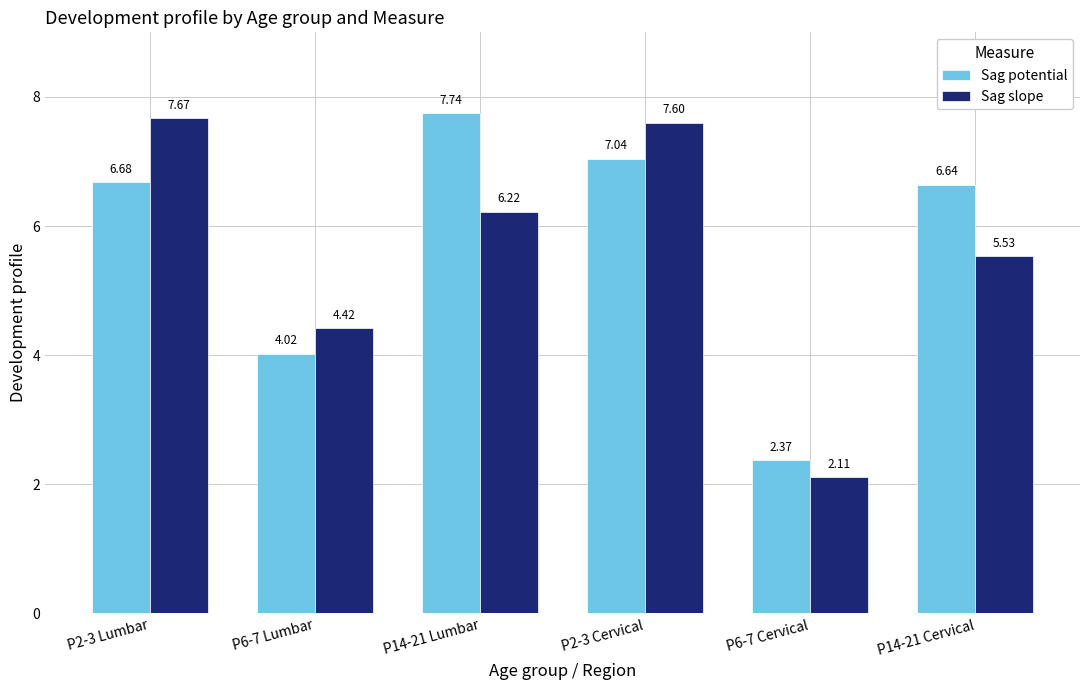

At how many categories does at least one series exceed 7?

3